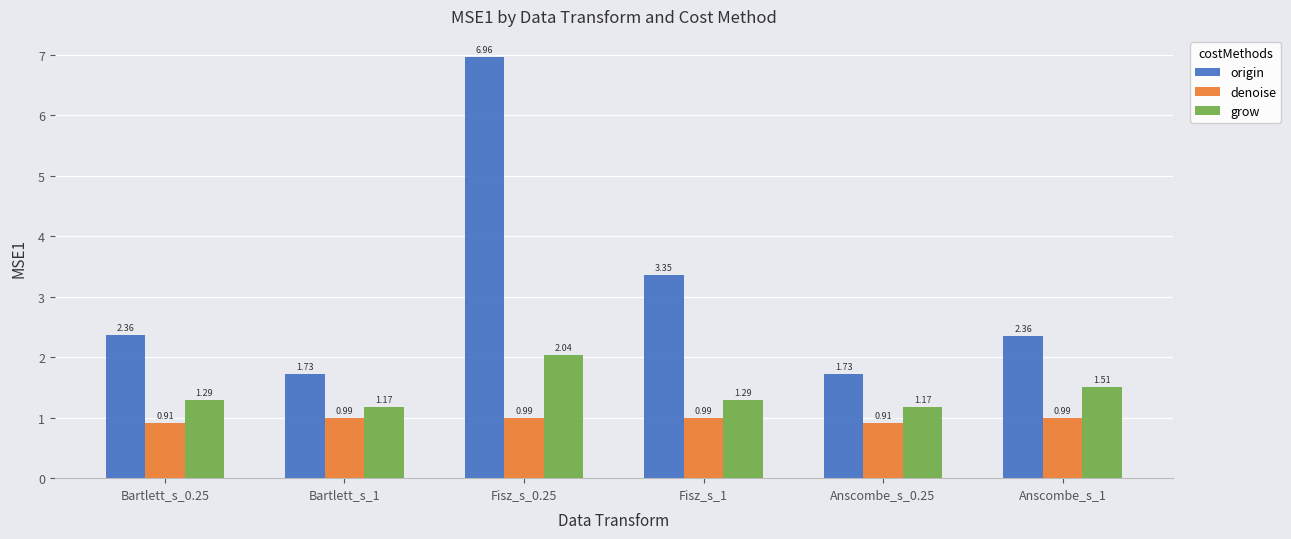

What is the label of the 1st bar from the right?

Anscombe_s_1